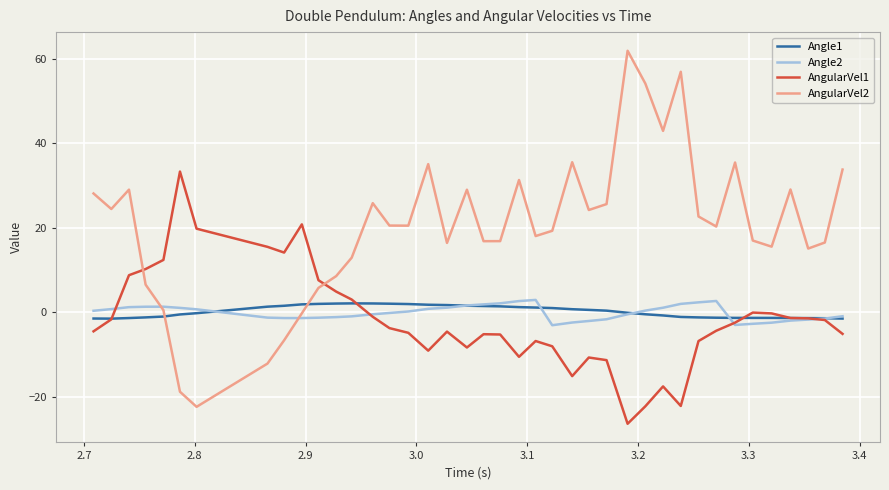

What is the maximum value shown in the chart?

62.0